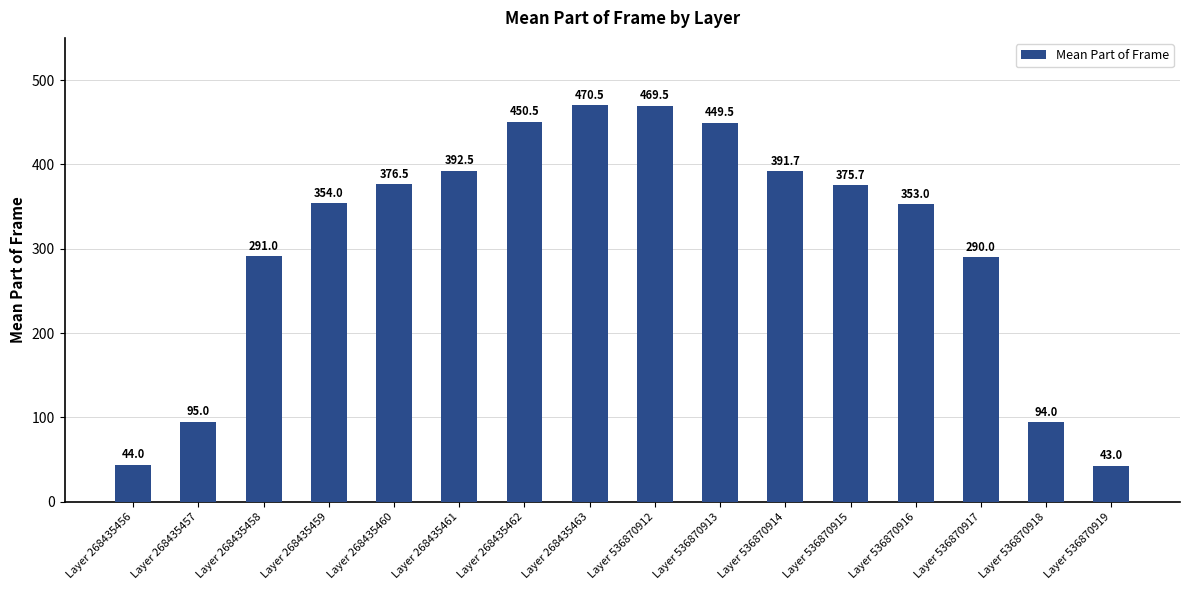

Count the number of categories in the chart.

16